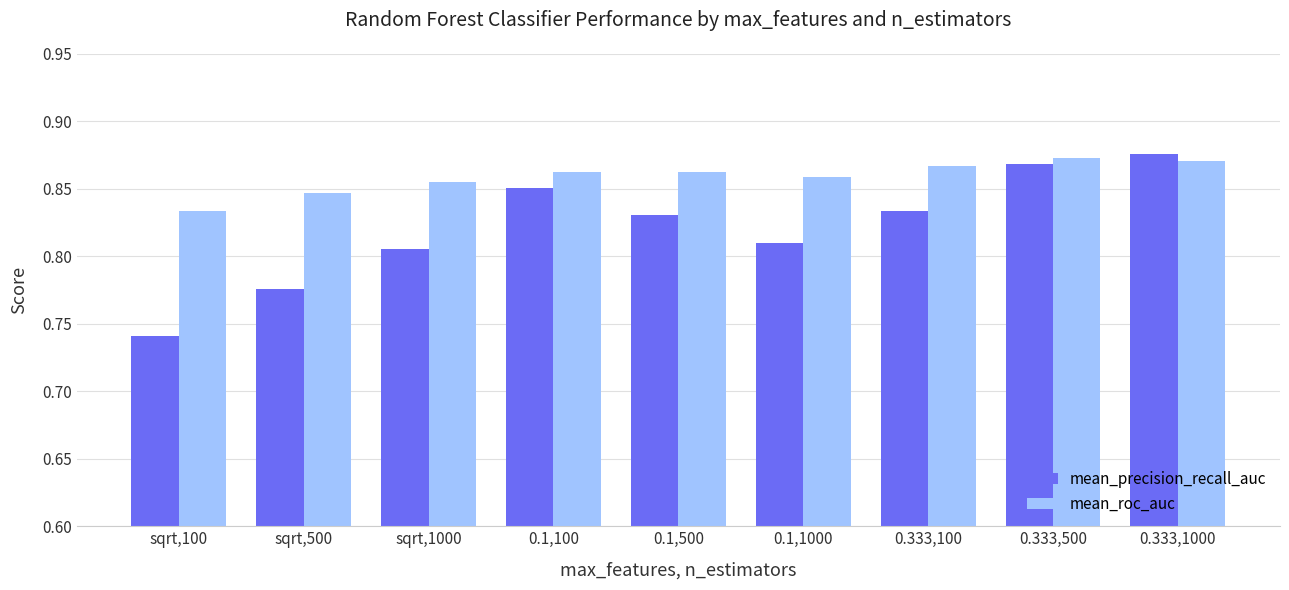

Count the number of categories in the chart.

9